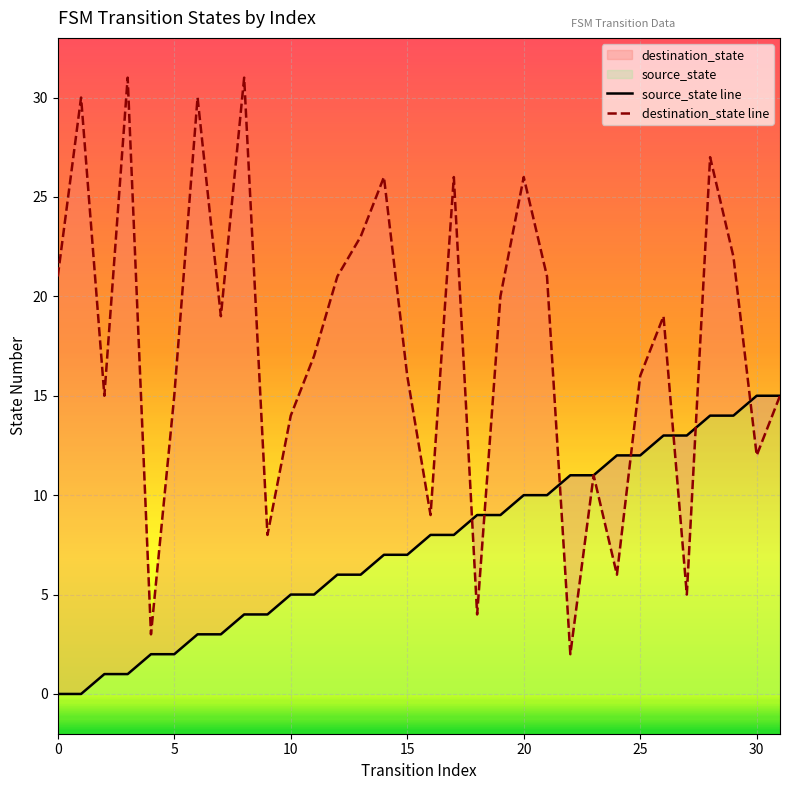

Rank the series by their maximum value, from highest to lowest.

destination_state, source_state